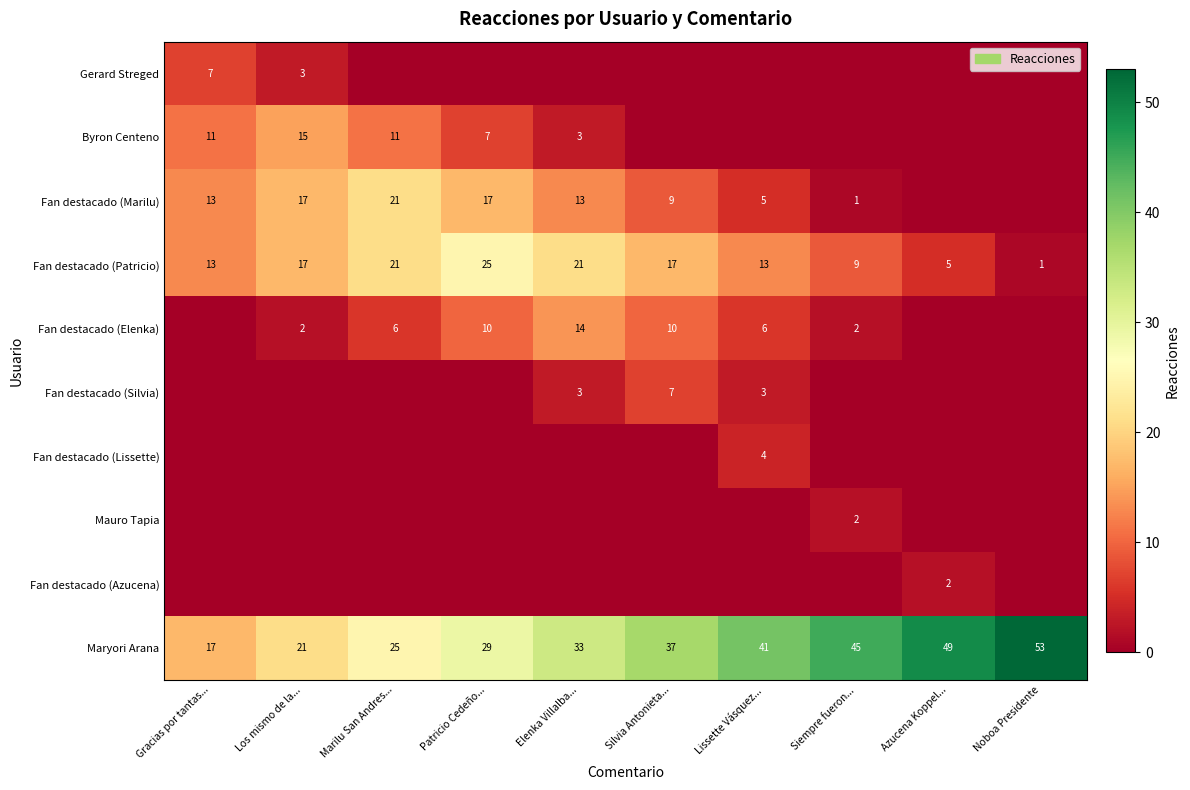

What is the difference between the maximum and minimum values in the Maryori Arana series?

36